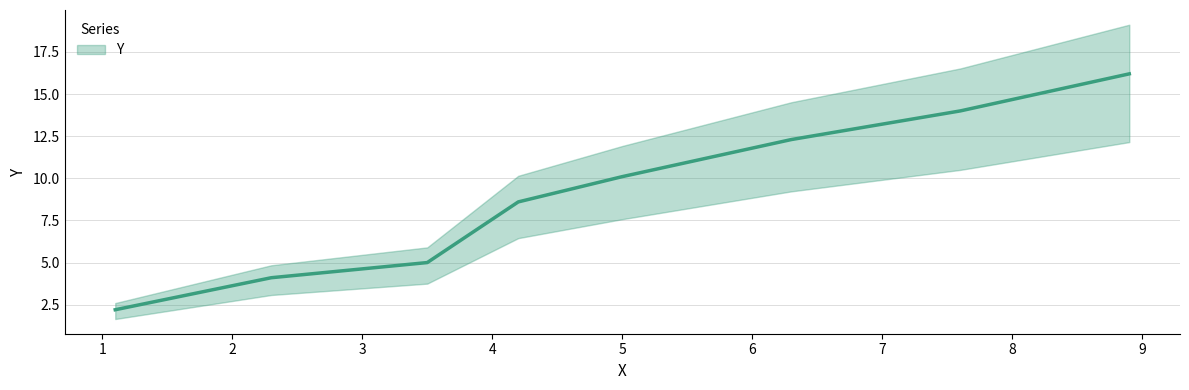

Is this an area chart (filled region under the line)?

No